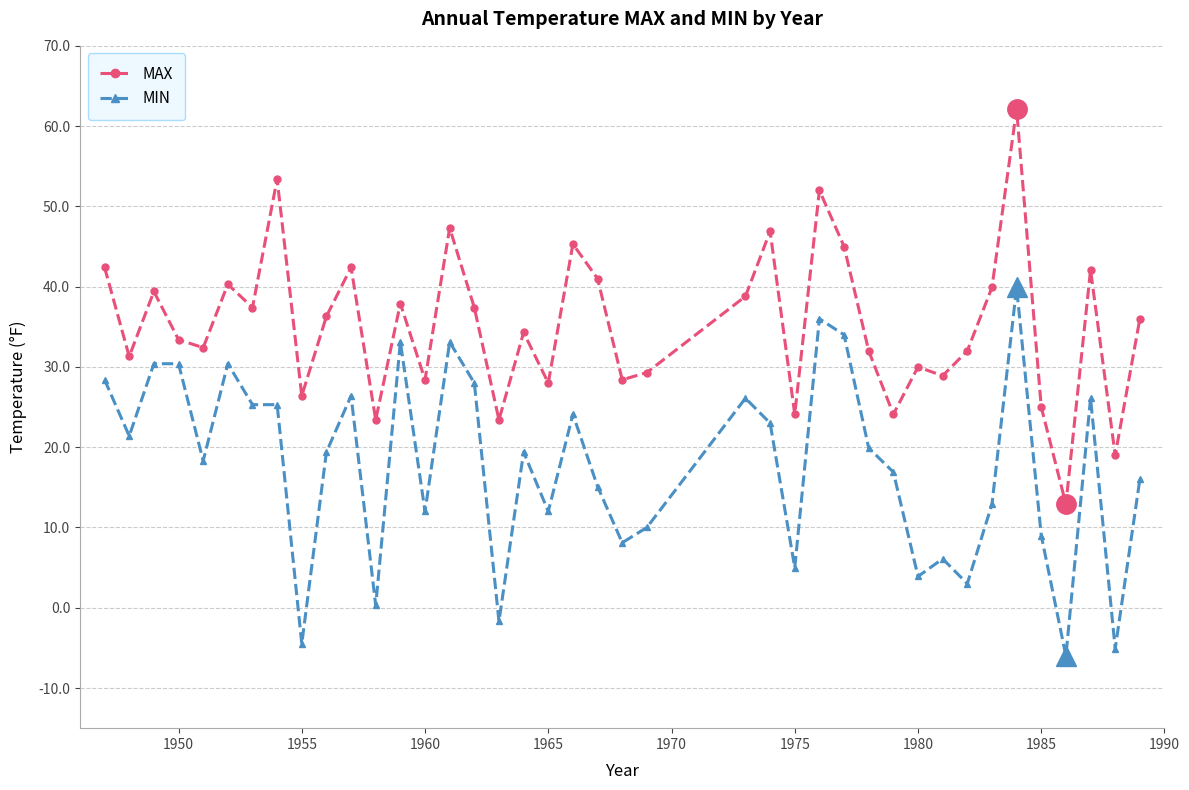

Rank the series by their average value, from lowest to highest.

MIN, MAX